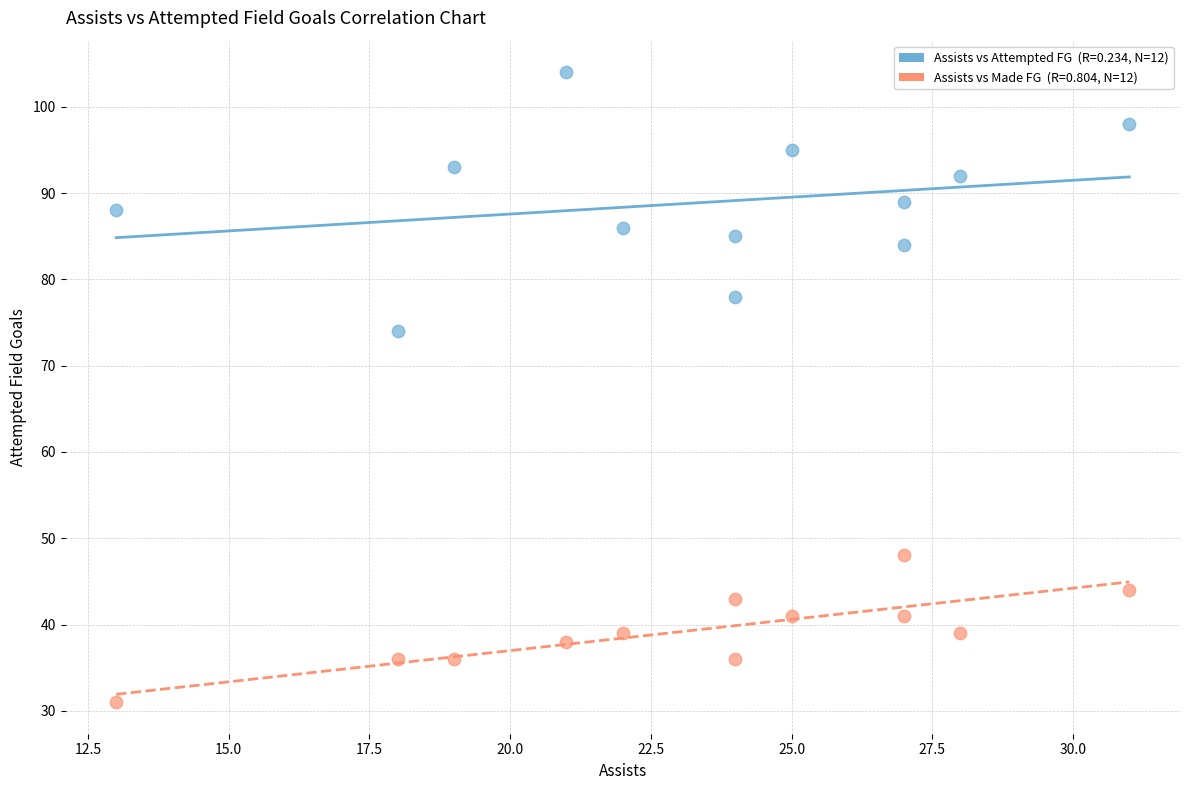

Across all data points, what is the range of X values (max minus min)?

18